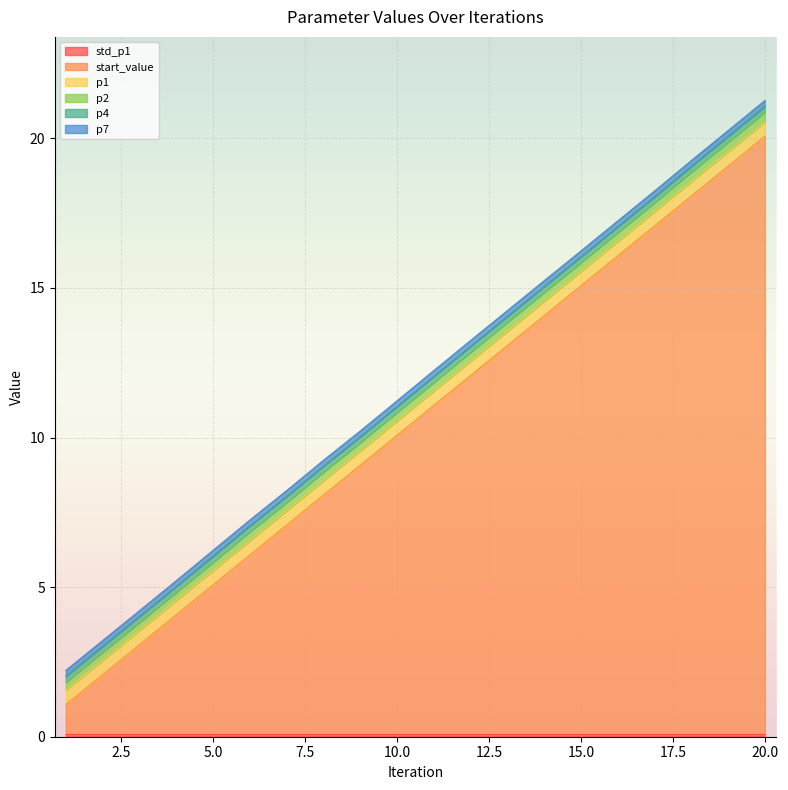

Reading left to right, list all the values displayed in this chart.

std_p1: 0.1	0.1	0.1	0.1	0.1	0.1	0.1	0.1	0.1	0.1	0.1	0.1	0.1	0.1	0.1	0.1	0.1	0.1	0.1	0.1
start_value: 1.0	2.0	3.0	4.0	5.0	6.0	7.0	8.0	9.0	10.0	11.0	12.0	13.0	14.0	15.0	16.0	17.0	18.0	19.0	20.0
p1: 0.5	0.5	0.5	0.5	0.5	0.5	0.5	0.5	0.5	0.5	0.5	0.5	0.5	0.5	0.5	0.5	0.5	0.5	0.5	0.5
p2: 0.3	0.3	0.3	0.3	0.3	0.3	0.3	0.3	0.3	0.3	0.3	0.3	0.3	0.3	0.3	0.3	0.3	0.3	0.3	0.3
p4: 0.2	0.2	0.2	0.2	0.2	0.2	0.2	0.2	0.2	0.2	0.2	0.2	0.2	0.2	0.2	0.2	0.2	0.2	0.2	0.2
p7: 0.2	0.2	0.2	0.2	0.2	0.2	0.2	0.2	0.2	0.2	0.2	0.2	0.2	0.2	0.2	0.2	0.2	0.2	0.2	0.2